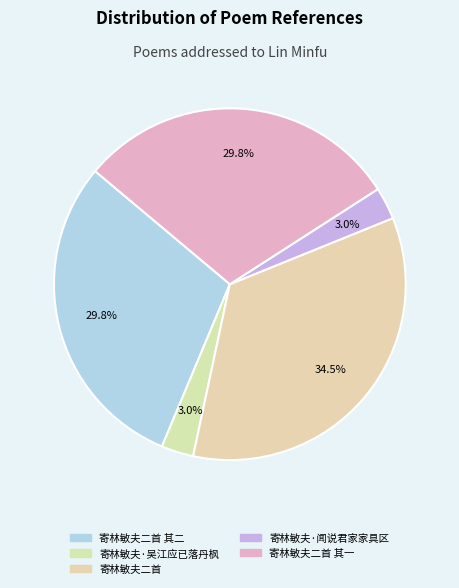

Which slice is the smallest?

寄林敏夫·吴江应已落丹枫